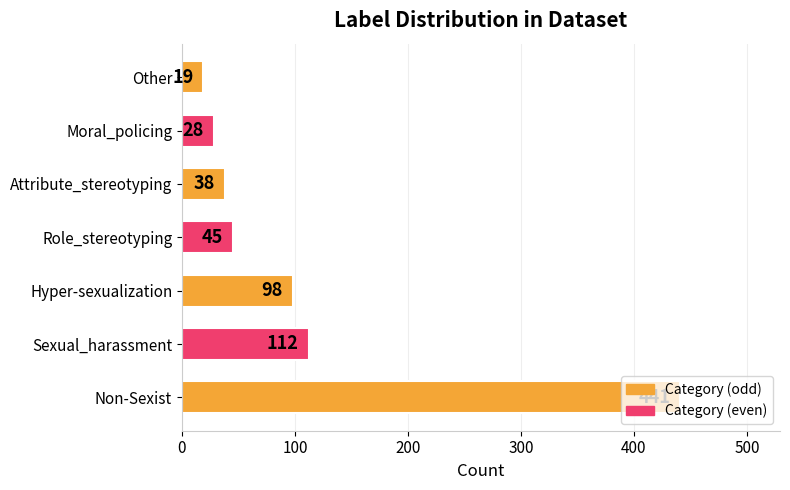

How many data points are less than 45?

3